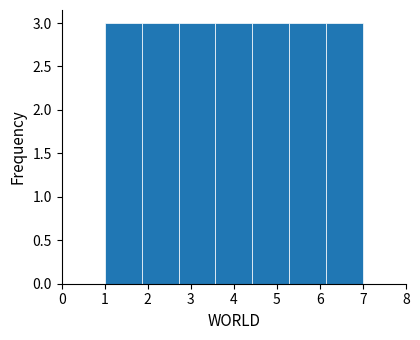

Reading left to right, list every bar in this chart as the range it spans on the x-axis followed by its height. Neither the bar edges nor the heights are printed on the chart, so give them approximately, as read against the axes.

1.0 to 1.9: 3
1.9 to 2.7: 3
2.7 to 3.6: 3
3.6 to 4.4: 3
4.4 to 5.3: 3
5.3 to 6.1: 3
6.1 to 7.0: 3